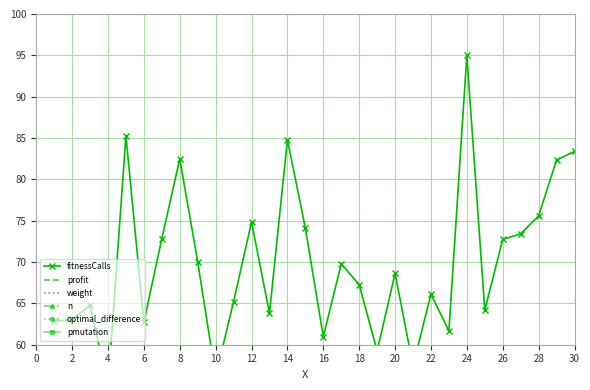

What is the sum of the n values at 28 and −2?

100.0